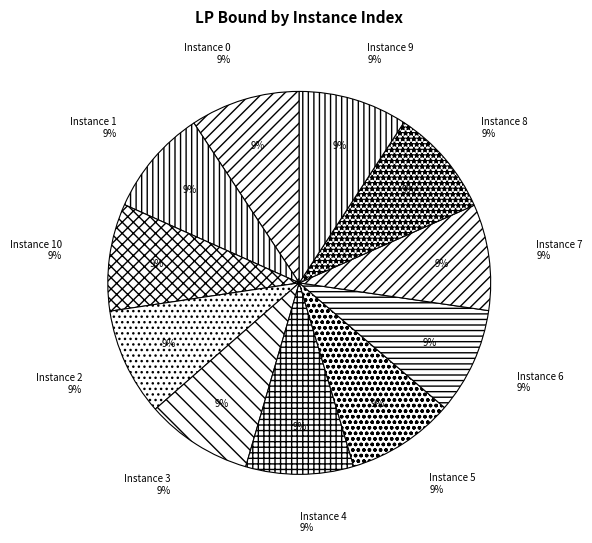

To the nearest percent, what percentage of the pie is 1?

9%